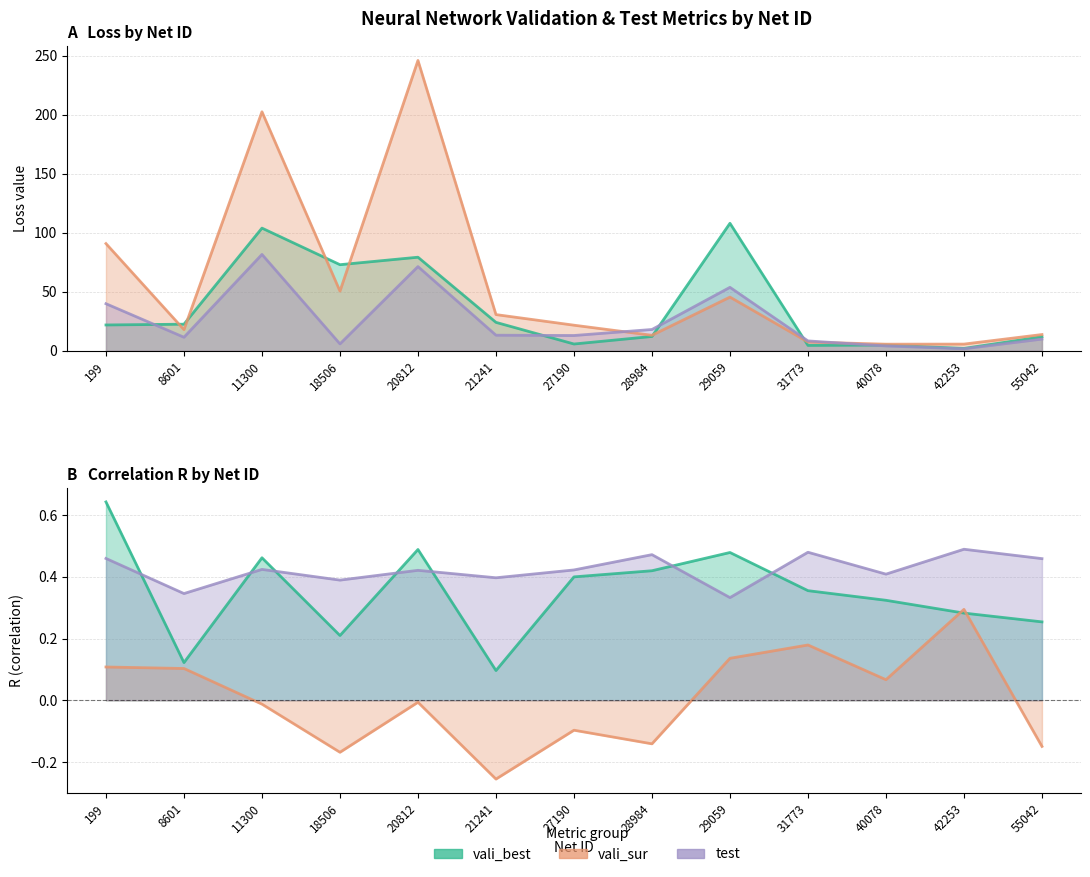

Reading right to left, extract all data points from this chart.

vali_best_loss: 55042=11.9	42253=2.0	40078=4.9	31773=4.6	29059=108.1	28984=12.2	27190=5.8	21241=24.1	20812=79.4	18506=73.0	11300=104.0	8601=22.6	199=21.9
vali_sur_loss: 55042=13.8	42253=5.7	40078=5.6	31773=7.5	29059=45.6	28984=13.2	27190=21.7	21241=30.7	20812=246.2	18506=50.6	11300=202.7	8601=18.0	199=90.9
test_loss: 55042=10.0	42253=1.7	40078=4.1	31773=8.4	29059=53.8	28984=18.1	27190=13.0	21241=13.3	20812=71.4	18506=5.9	11300=81.7	8601=11.5	199=40.0
vali_best_R: 55042=0.3	42253=0.3	40078=0.3	31773=0.4	29059=0.5	28984=0.4	27190=0.4	21241=0.1	20812=0.5	18506=0.2	11300=0.5	8601=0.1	199=0.6
vali_sur_R: 55042=-0.1	42253=0.3	40078=0.1	31773=0.2	29059=0.1	28984=-0.1	27190=-0.1	21241=-0.3	20812=-0.0	18506=-0.2	11300=-0.0	8601=0.1	199=0.1
test_R: 55042=0.5	42253=0.5	40078=0.4	31773=0.5	29059=0.3	28984=0.5	27190=0.4	21241=0.4	20812=0.4	18506=0.4	11300=0.4	8601=0.3	199=0.5